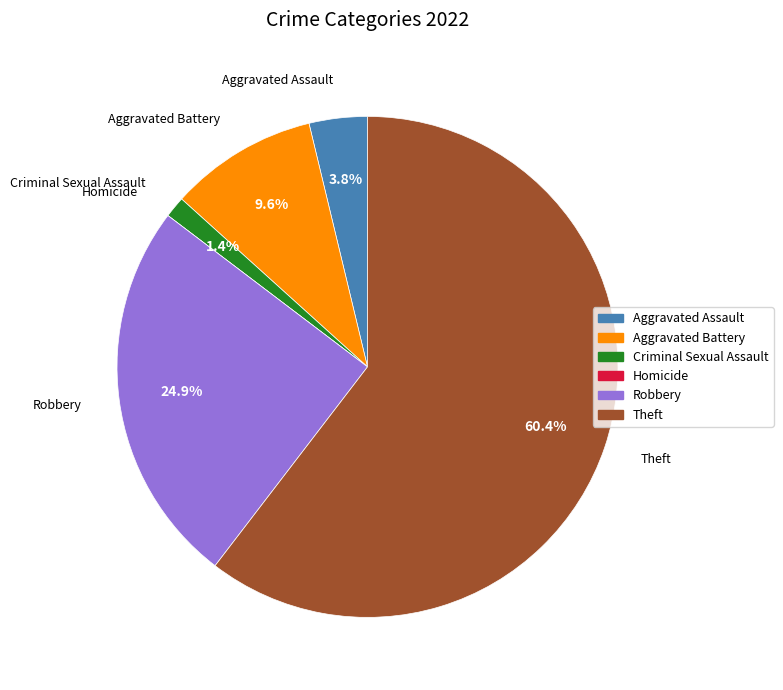

Which has a higher value, Criminal Sexual Assault or Theft?

Theft